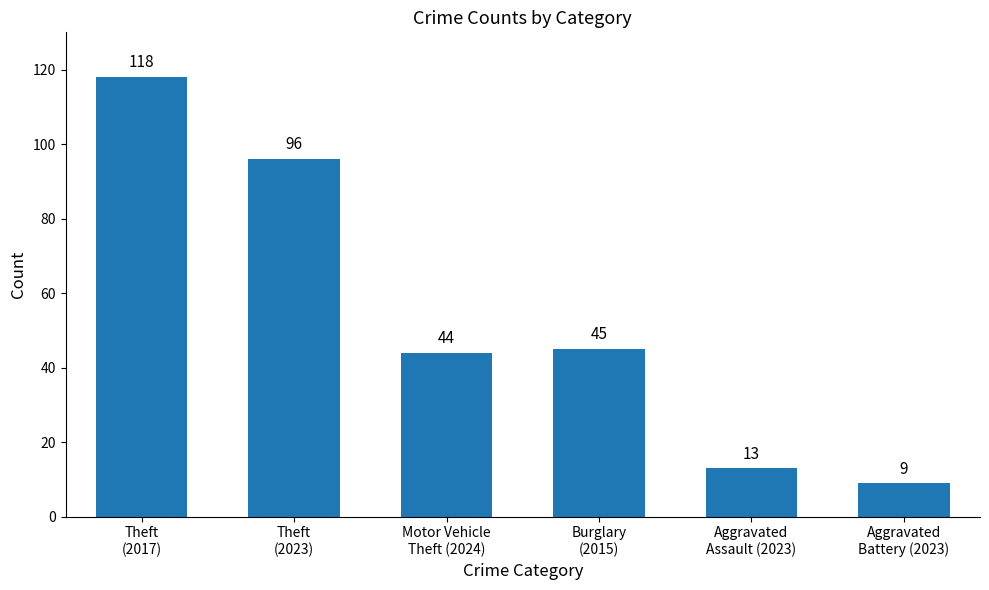

At which label does the data first exceed 45?

Theft
(2017)